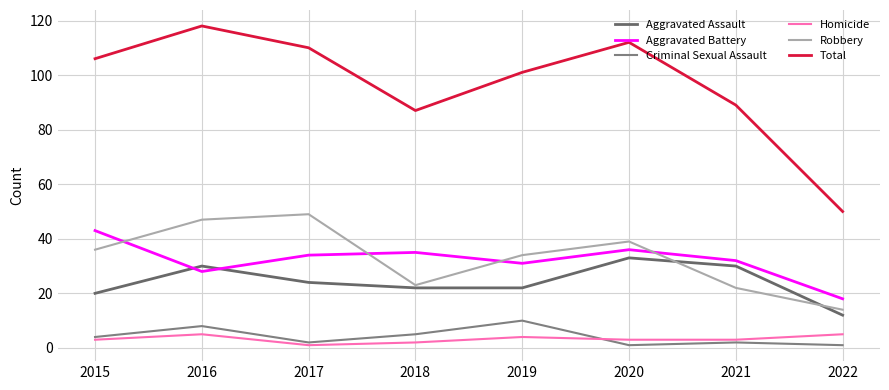

At how many categories does at least one series exceed 53?

7